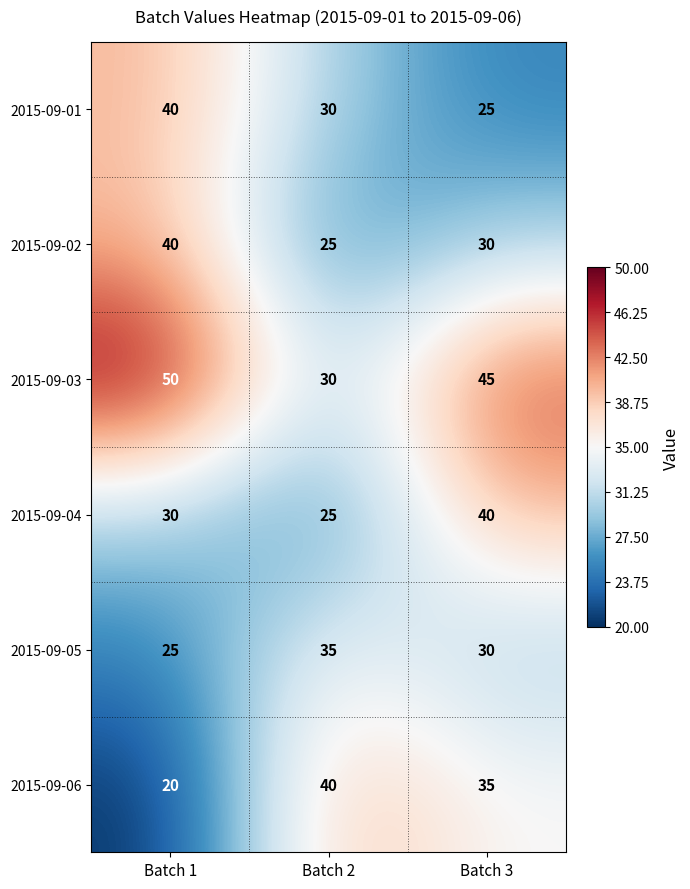

How many data points does each series have?

3